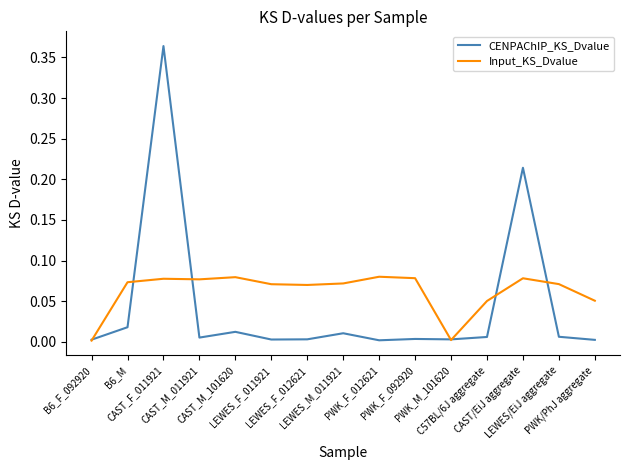

Which series changed the most between LEWES_F_012621 and PWK_M_101620?

Input_KS_Dvalue